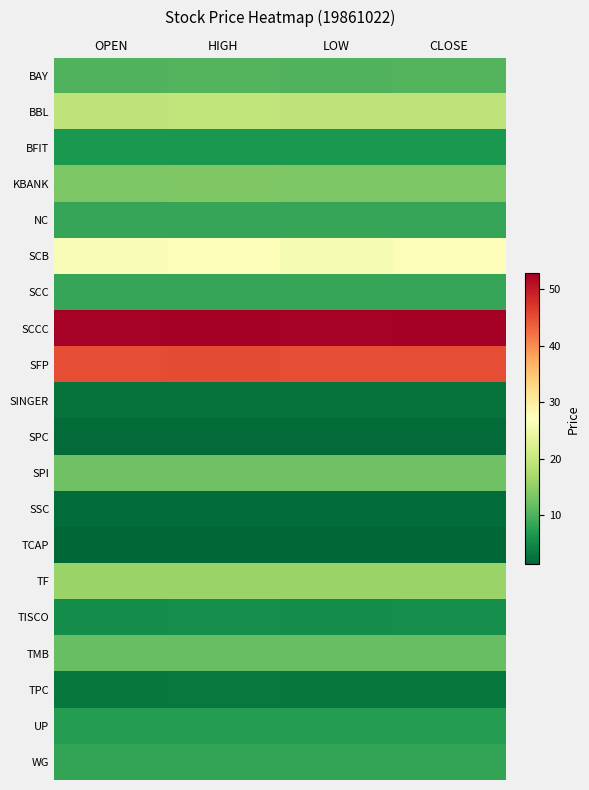

Count the number of data series in this chart.

20